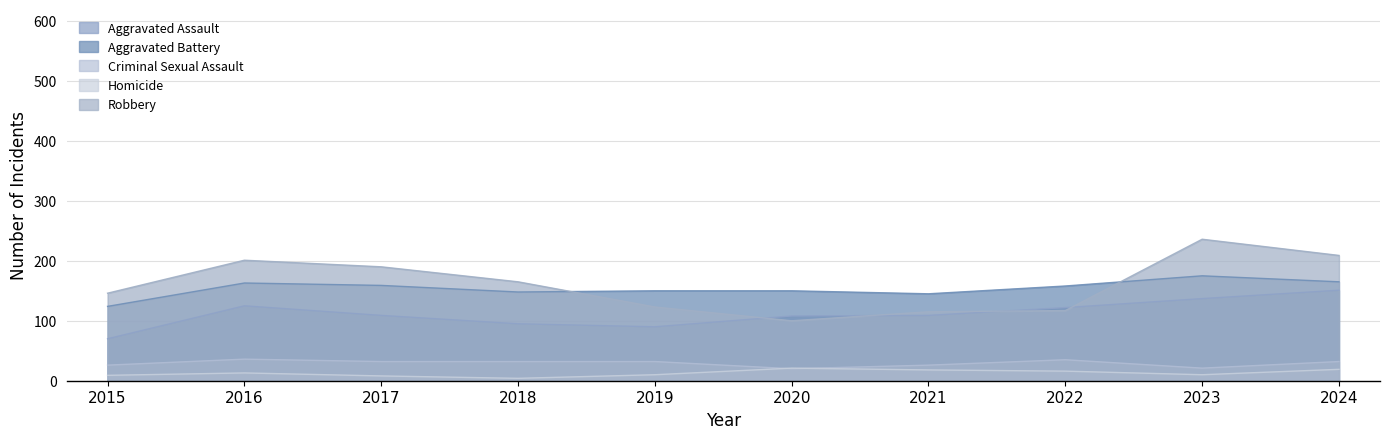

At which category does Criminal Sexual Assault reach its first local valley?

2020